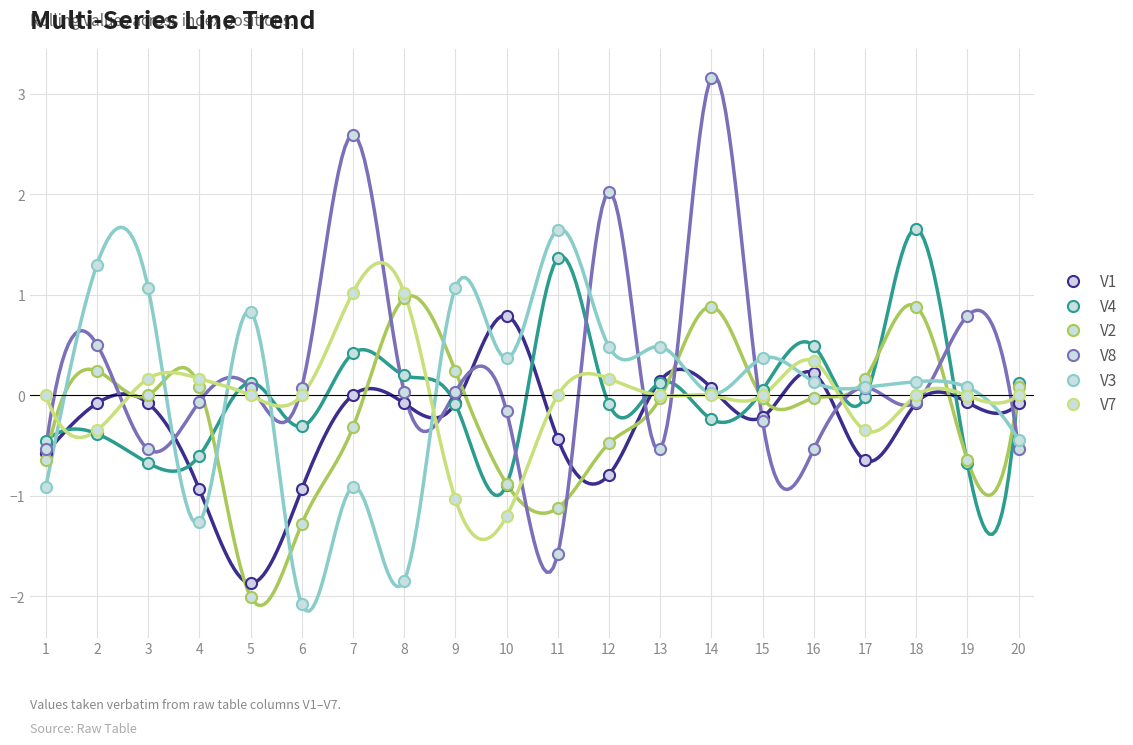

At which label is V2 closest to 0?

3